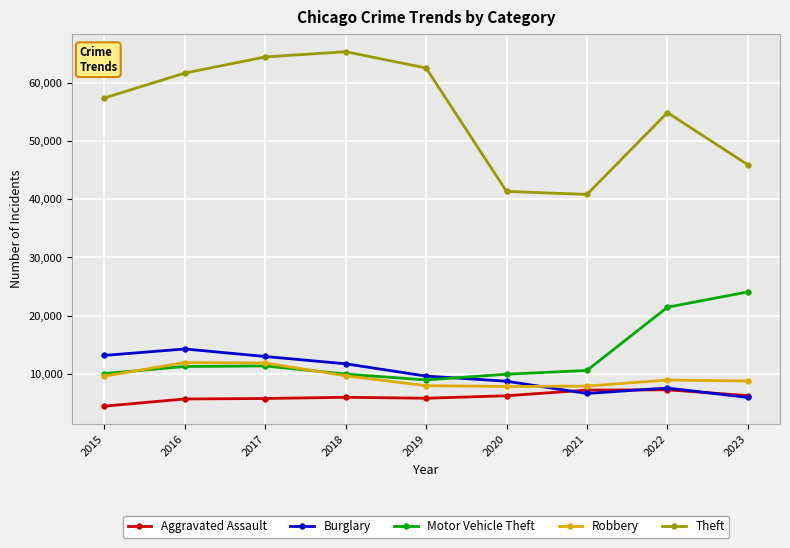

What is the value of the Motor Vehicle Theft point at the 4th from the left?

9985